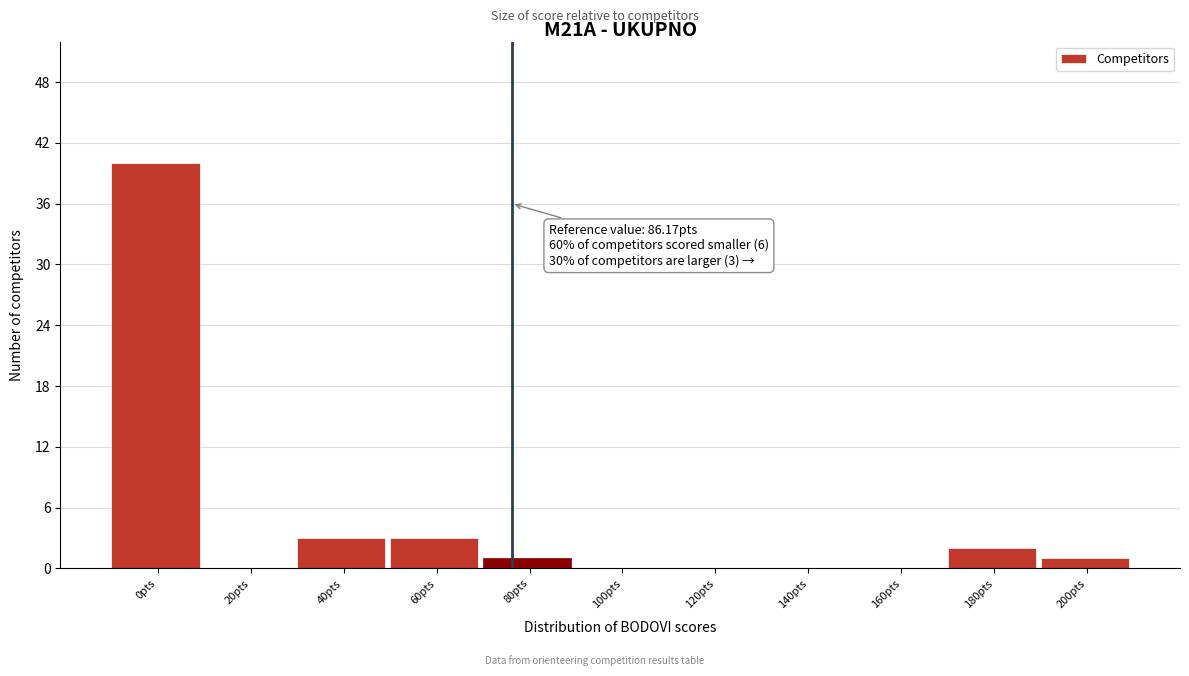

Reading right to left, transcribe all the data shown in this chart.

200pts=1	180pts=2	160pts=0	140pts=0	120pts=0	100pts=0	80pts=1	60pts=3	40pts=3	20pts=0	0pts=40